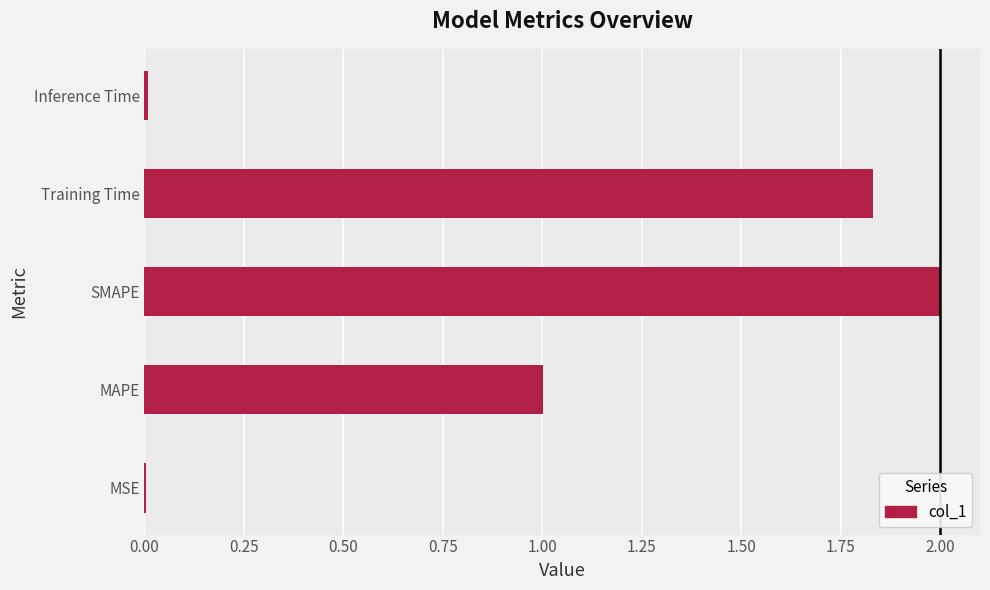

Which category has the highest value across all series?

SMAPE